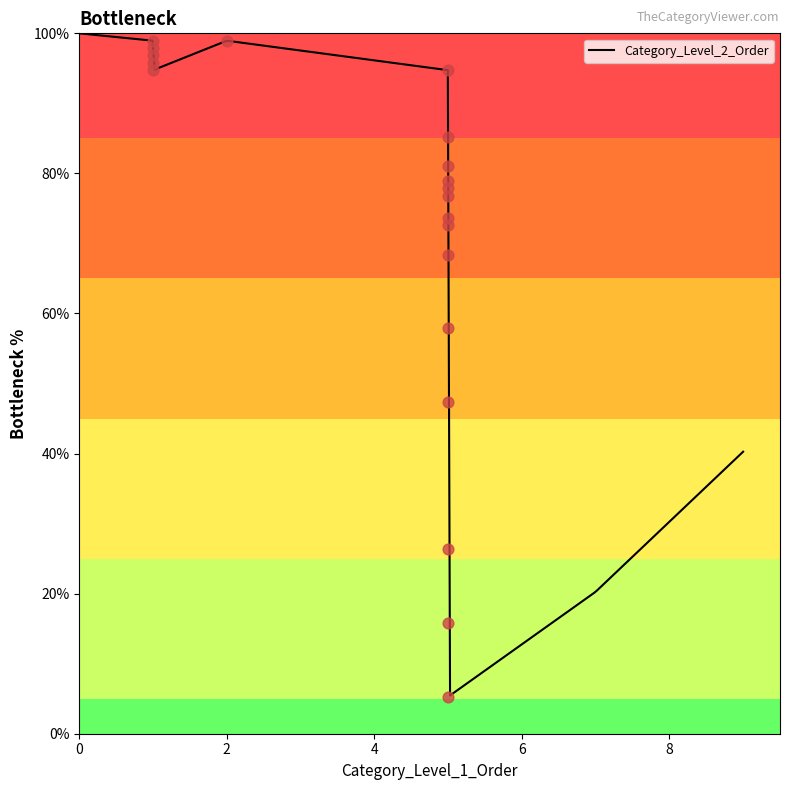

What is the change in value from 2 to 5?

-26.3